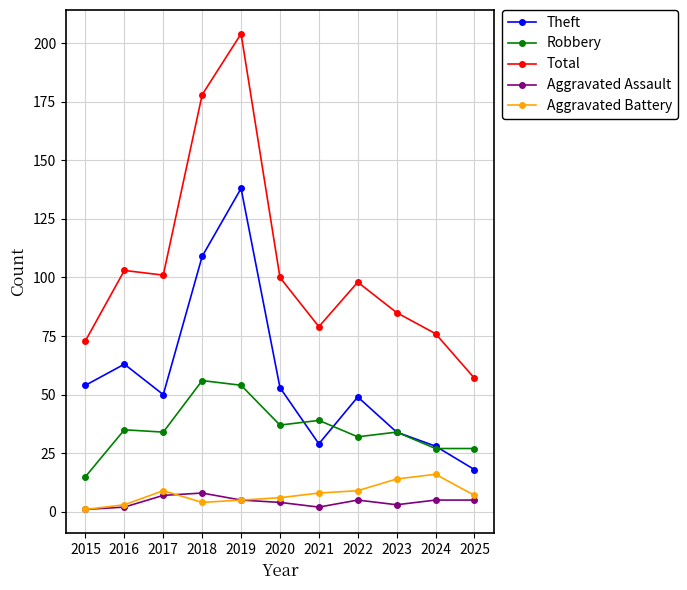

What is the maximum value for Robbery?

56